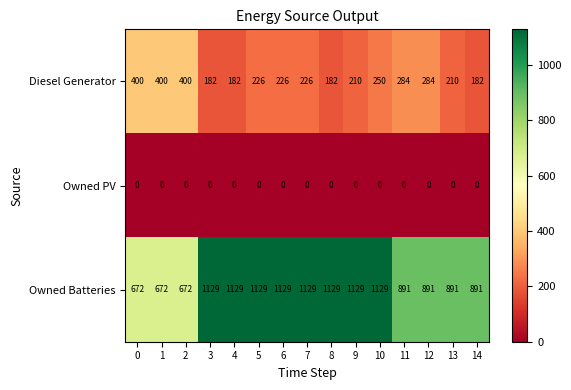

At how many categories does at least one series exceed 578?

15